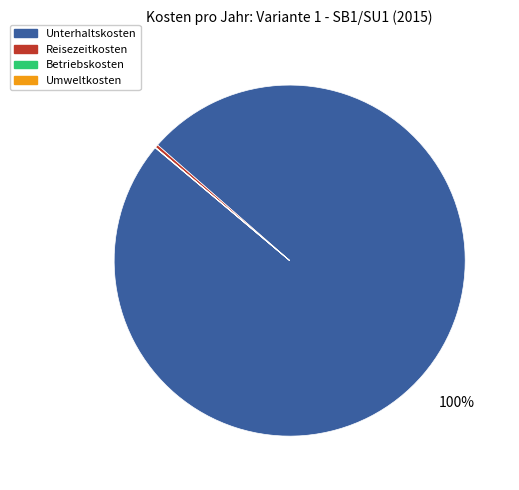

Which category has the biggest portion of the pie?

Unterhaltskosten